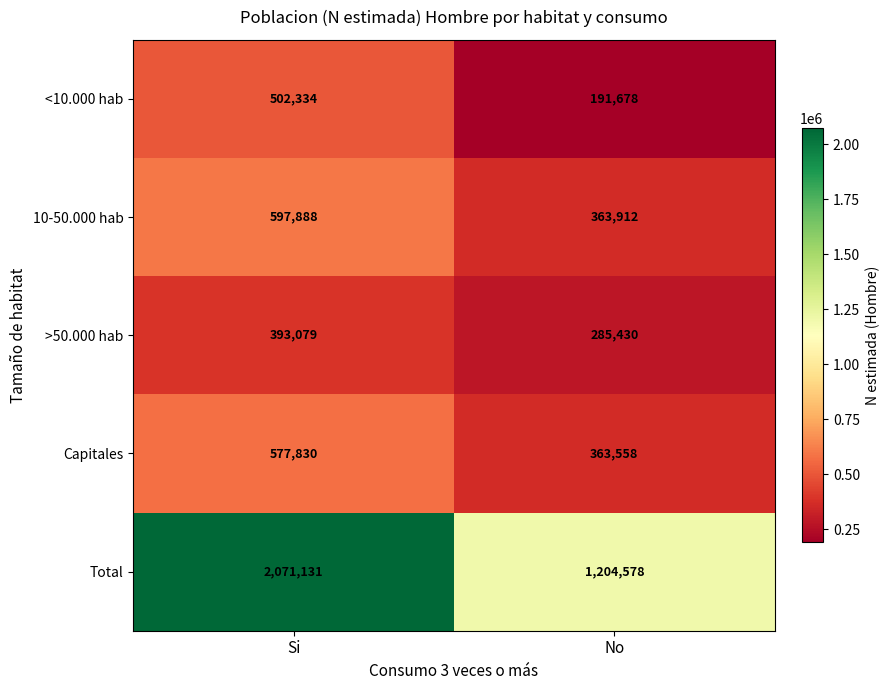

Reading left to right, what are all the values shown in this chart?

<10.000 hab: Si=502334	No=191678
10-50.000 hab: Si=597888	No=363912
>50.000 hab: Si=393079	No=285430
Capitales: Si=577830	No=363558
Total: Si=2071131	No=1204578